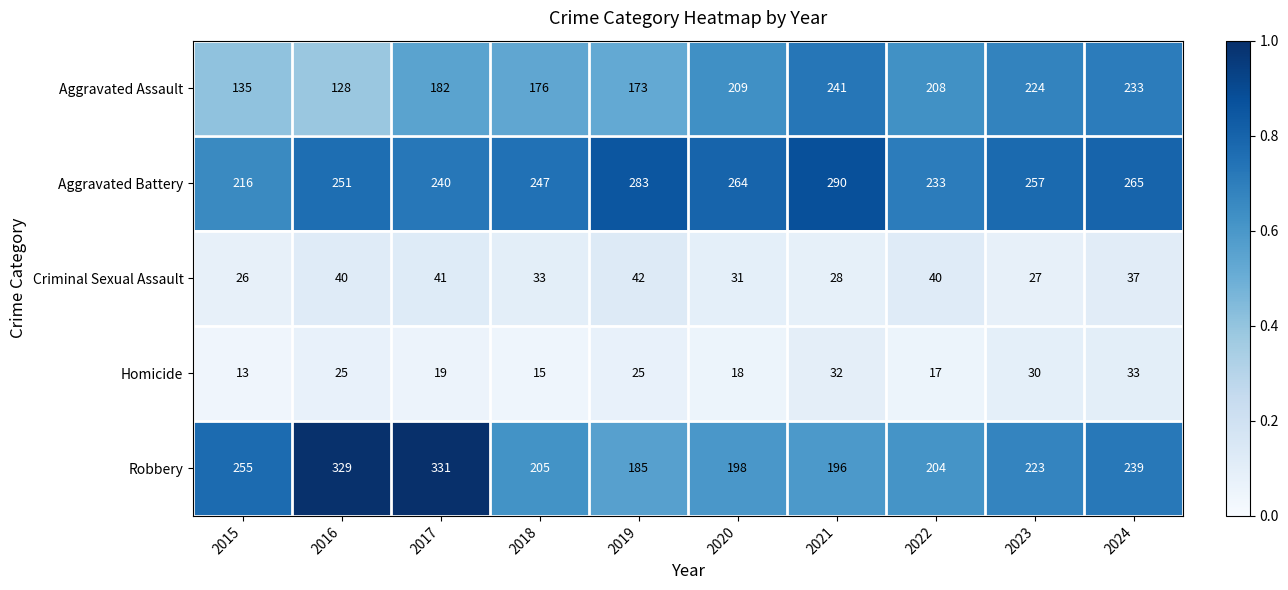

Which category has the highest value in the Robbery series?

2017